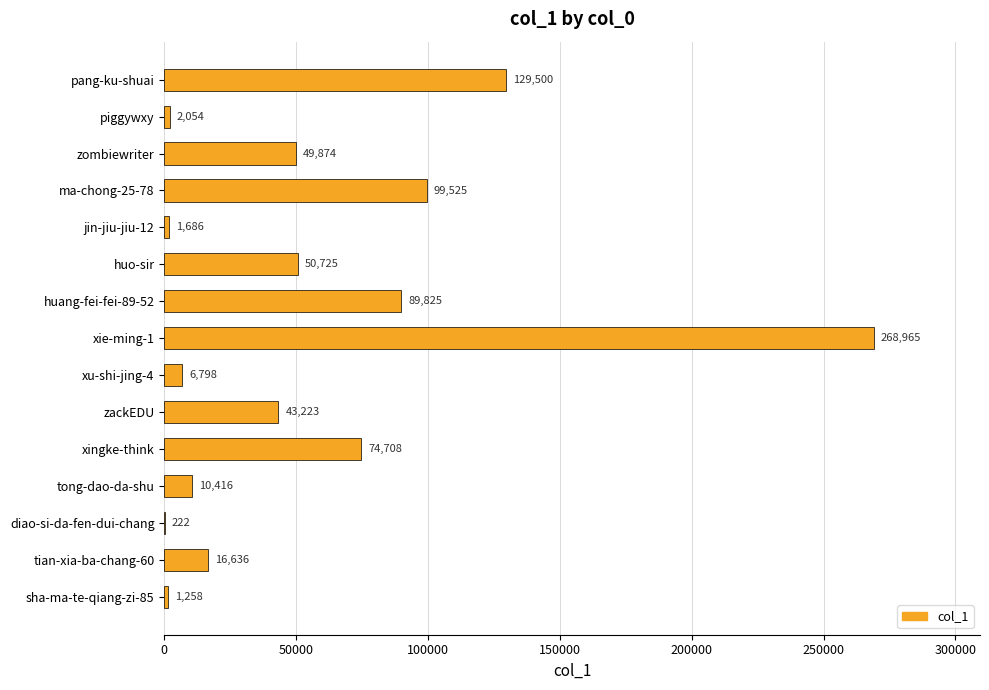

What is the maximum value shown in the chart?

268965